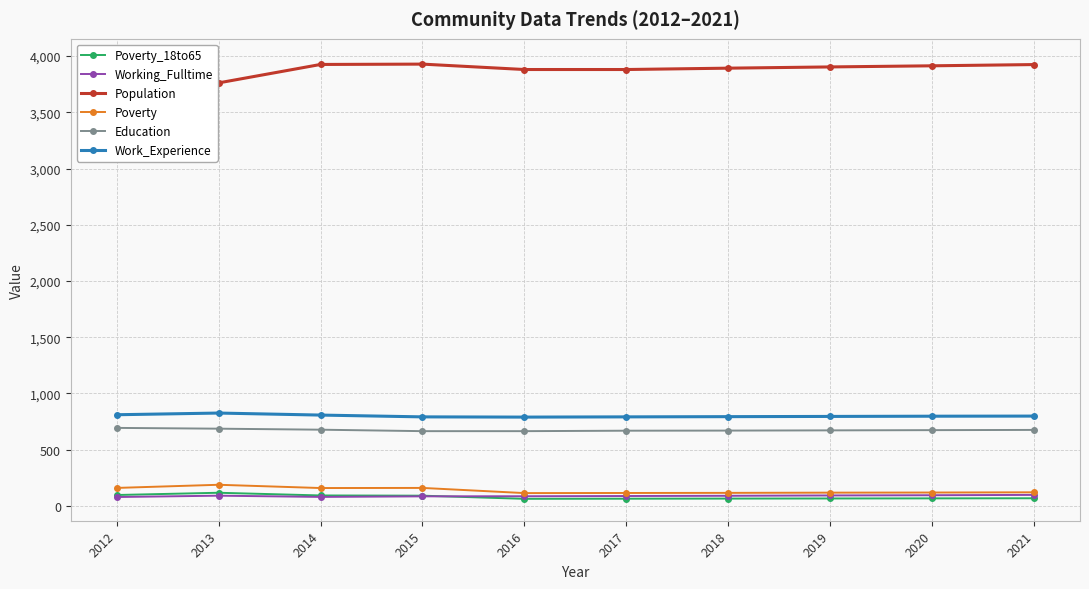

Which series has the largest total across all categories?

Population